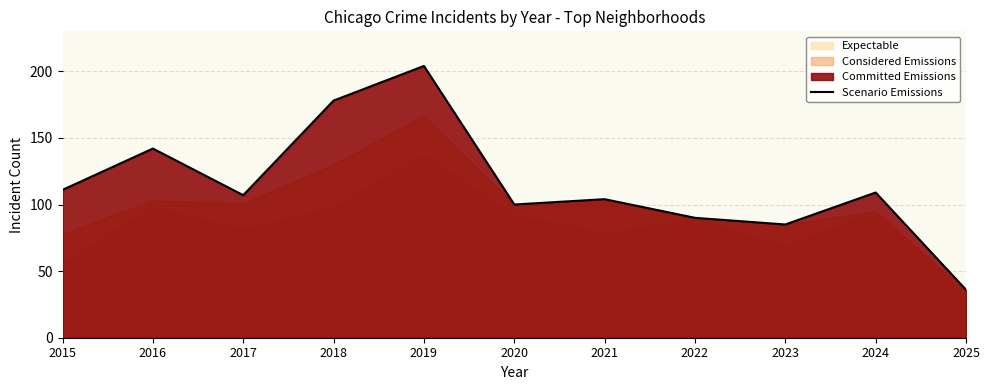

What is the difference between the values at 2016 and 2015?

31